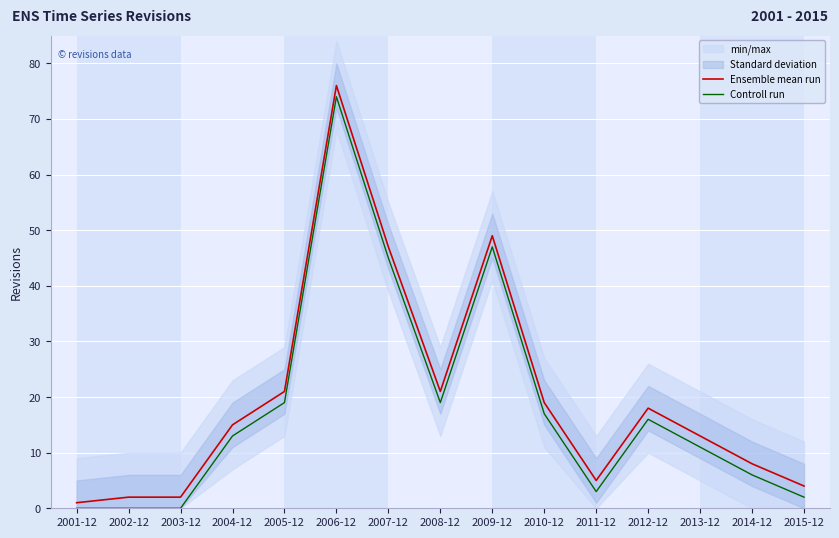

The value of Ensemble mean run at 2004-12 is 20. True or false?

False